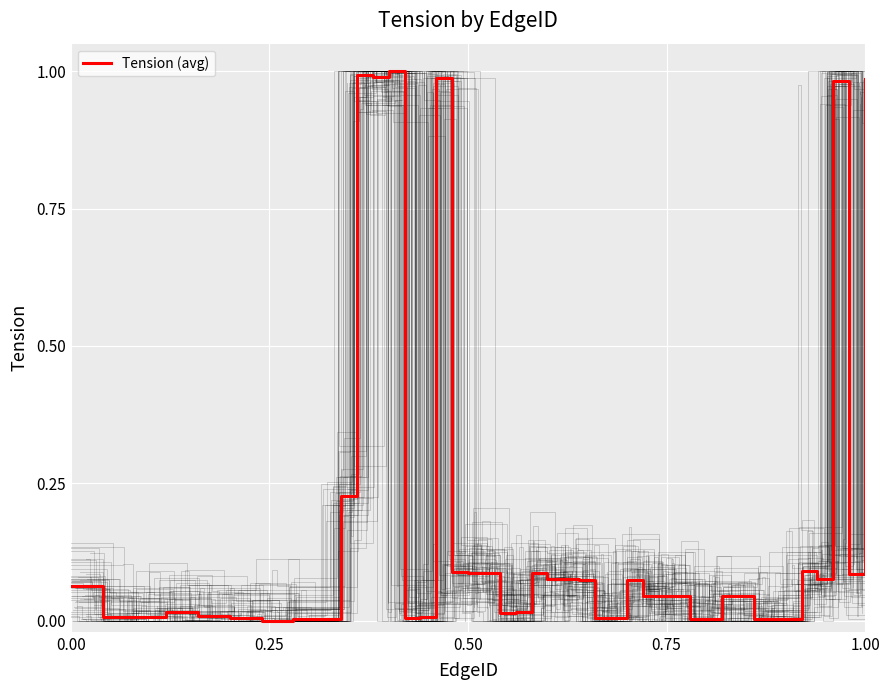

Reading left to right, list all the values displayed in this chart.

0.1	0.0	0.0	0.0	0.0	0.0	0.0	0.0	0.2	1.0	1.0	1.0	0.0	0.0	1.0	0.1	0.1	0.1	0.0	0.0	0.1	0.1	0.1	0.1	0.0	0.0	0.1	0.0	0.0	0.0	0.0	0.0	0.0	0.0	0.0	0.1	0.1	1.0	0.1	1.0